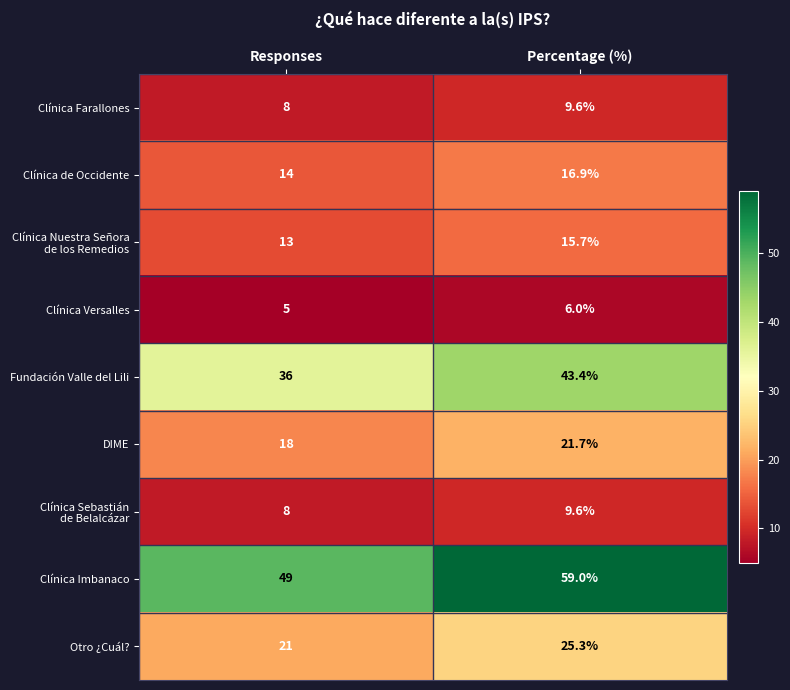

Which series changed the most between Responses and Percentage (%)?

Clínica Imbanaco